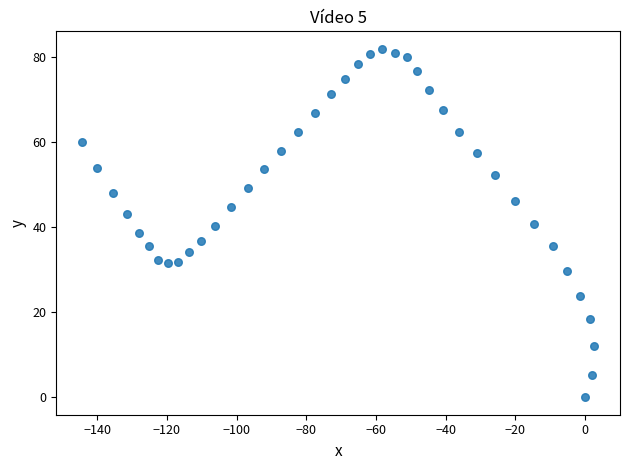

What is the range of X values (max minus min)?

147.1